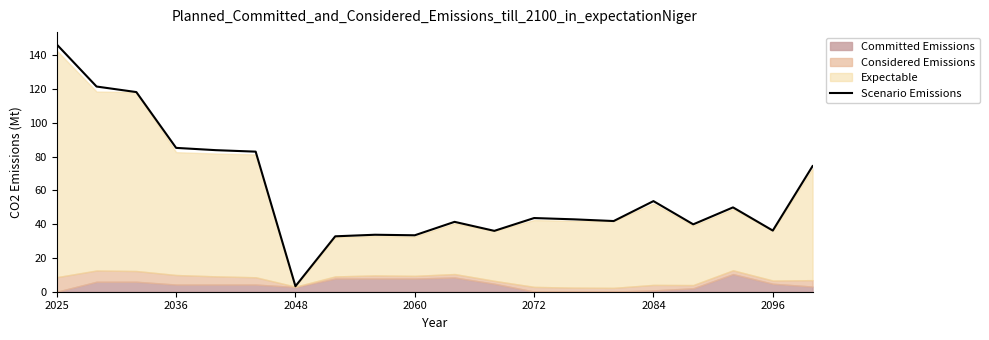

Which category has the highest value across all series?

2025